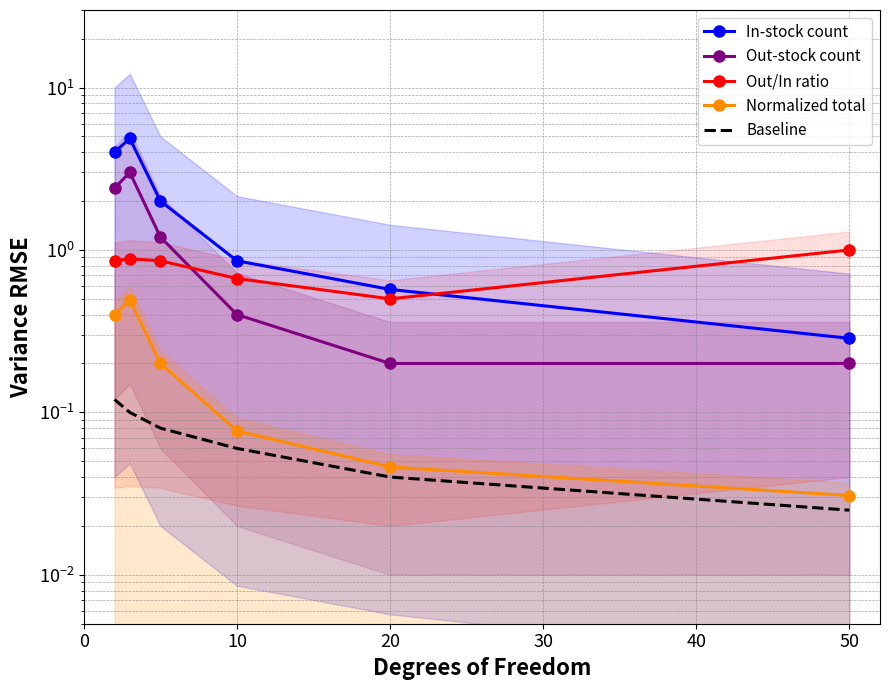

What is the greatest value displayed?

4.9